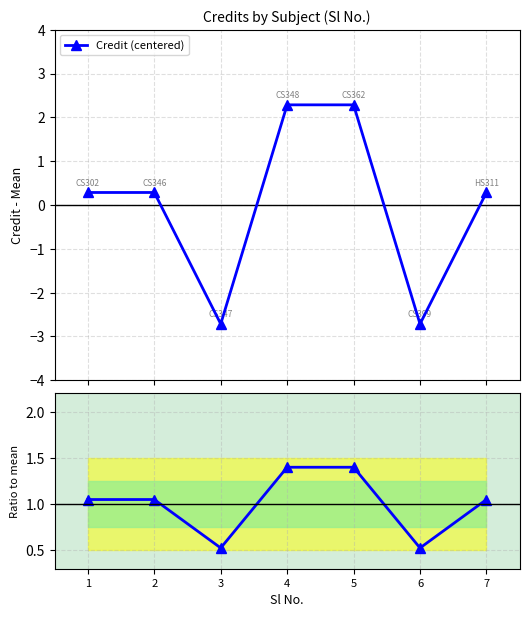

True or false: Credit (centered) has more than 0 interior local peaks.

False